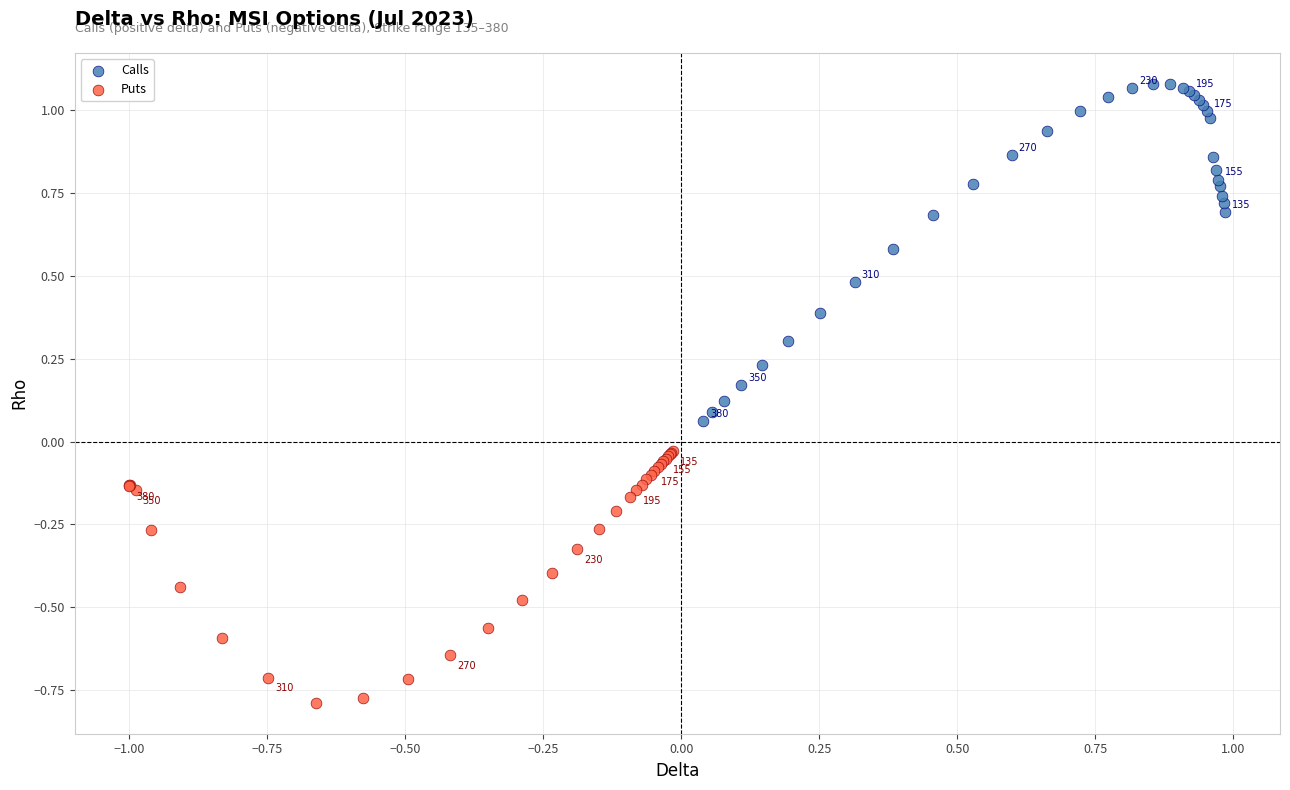

Which series has the widest spread of Y values?

Calls